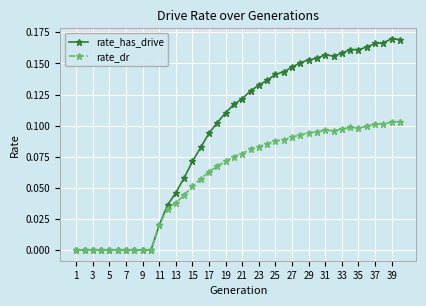

Which series has the largest range (max minus min)?

rate_has_drive